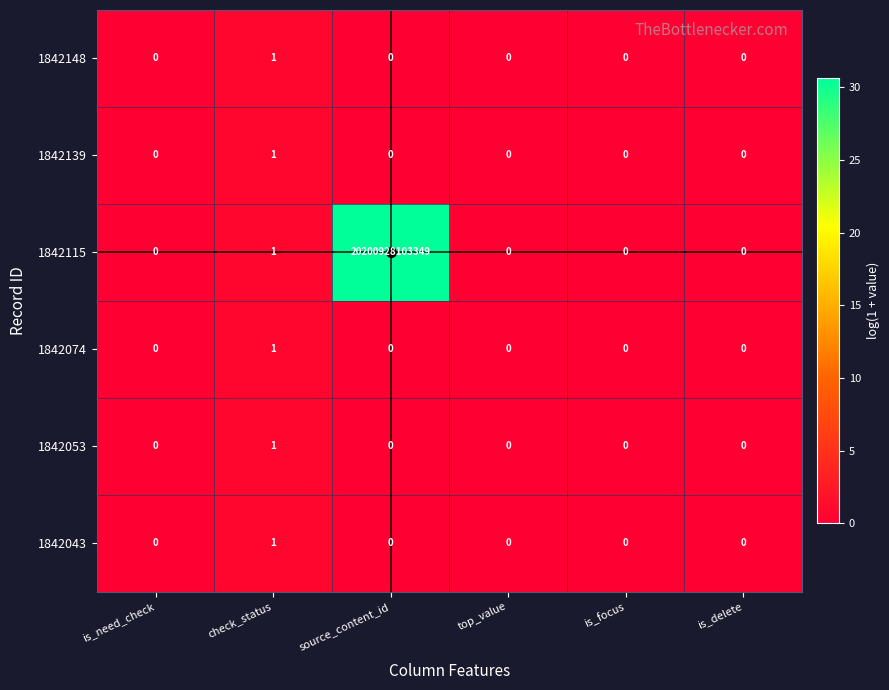

Is it true that 1842139 equals 0 at is_delete?

True